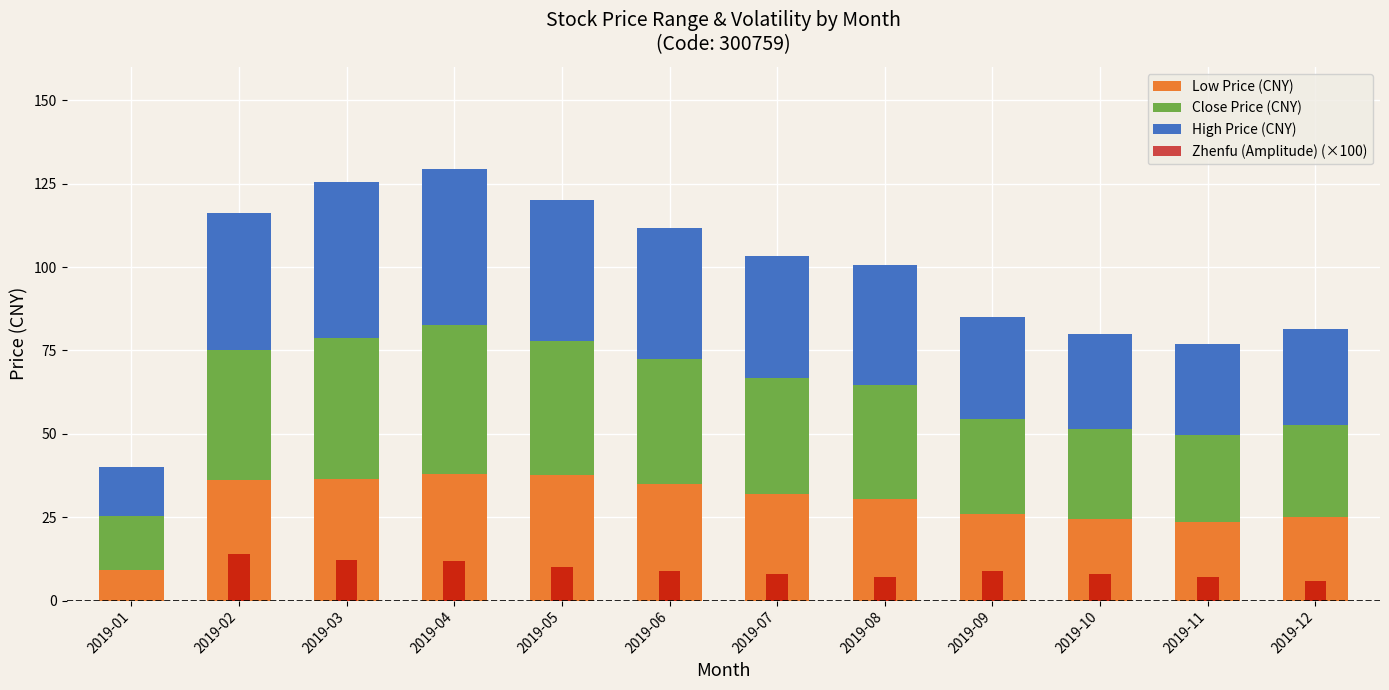

What is the value of the Zhenfu (Amplitude) (×100) bar at the 4th from the left?

12.0